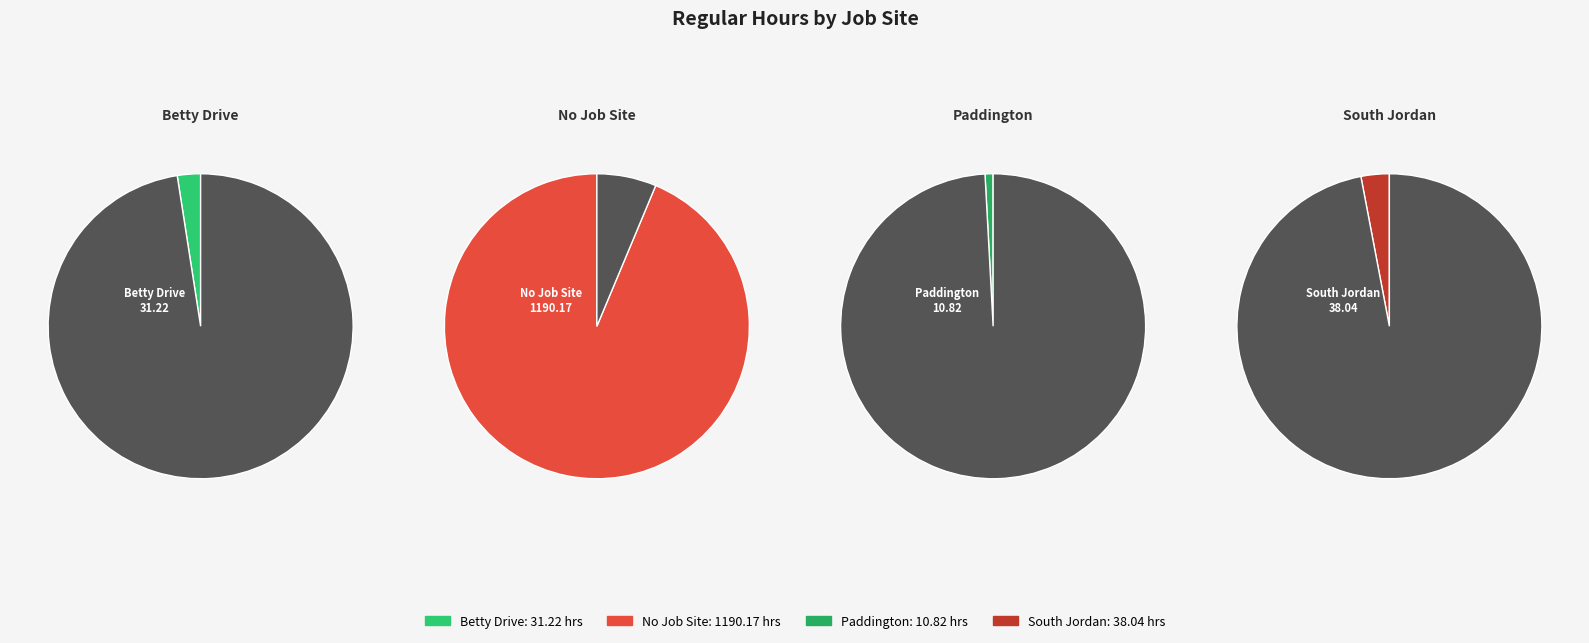

What is the change in value from Betty Drive to South Jordan?

+6.8